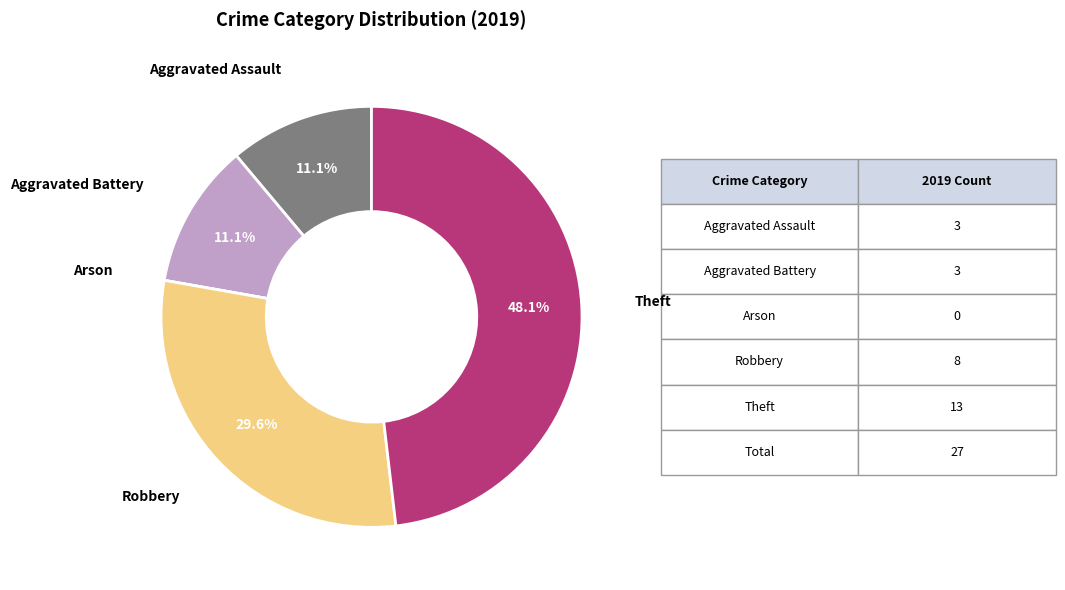

Does Theft represent more than half of the total?

No